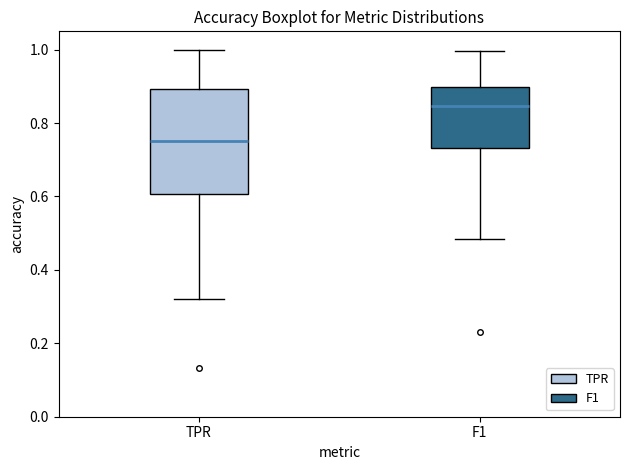

Which box has the lowest median line?

TPR